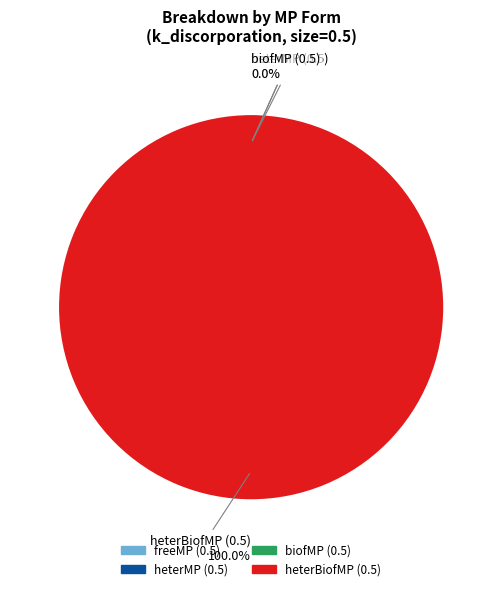

True or false: freeMP (0.5) accounts for 1% of the total.

False